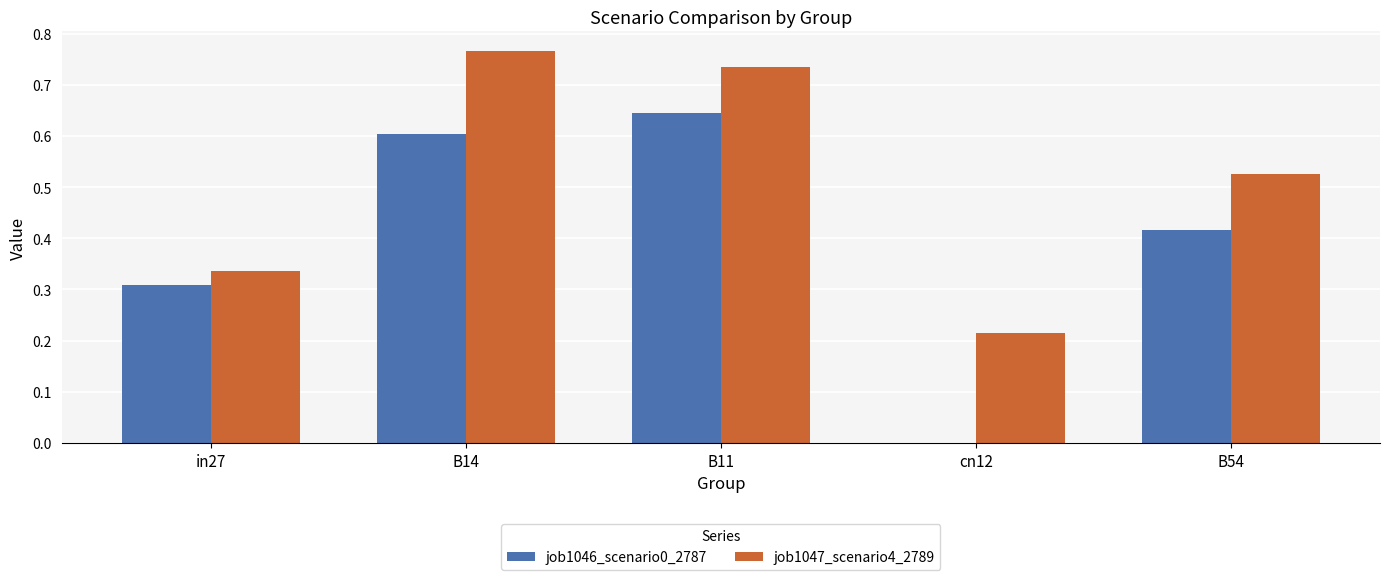

Which series changed the most between in27 and B11?

job1047_scenario4_2789